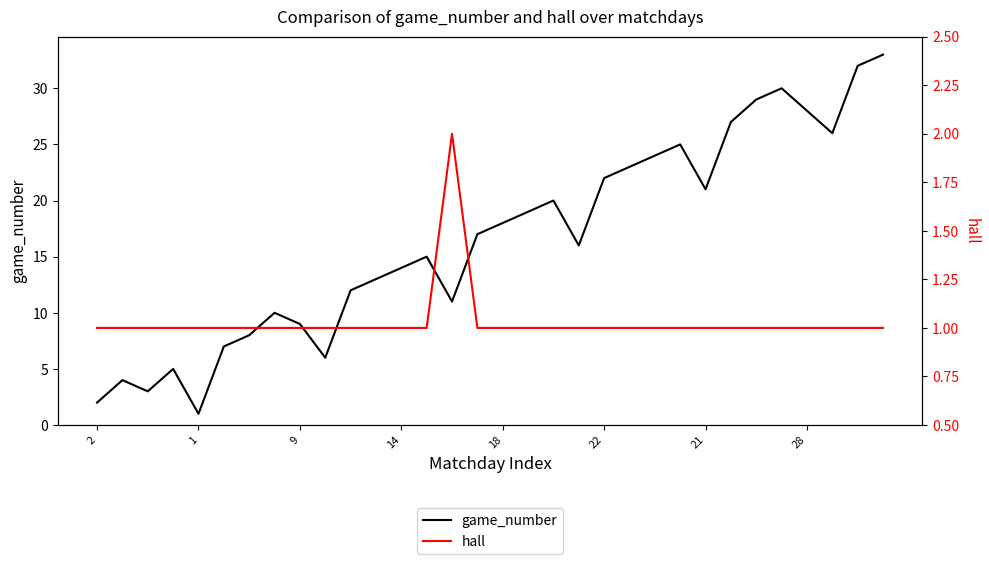

At which label is hall closest to 1?

2